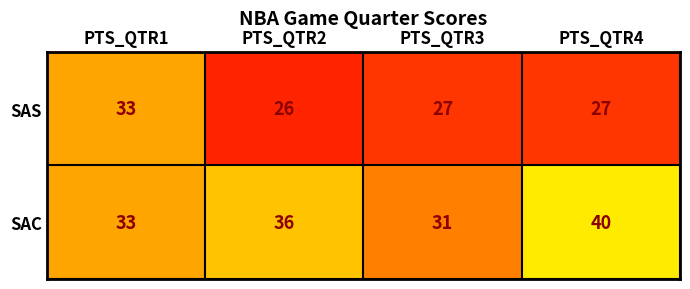

Which series changed the most between PTS_QTR1 and PTS_QTR2?

SAS